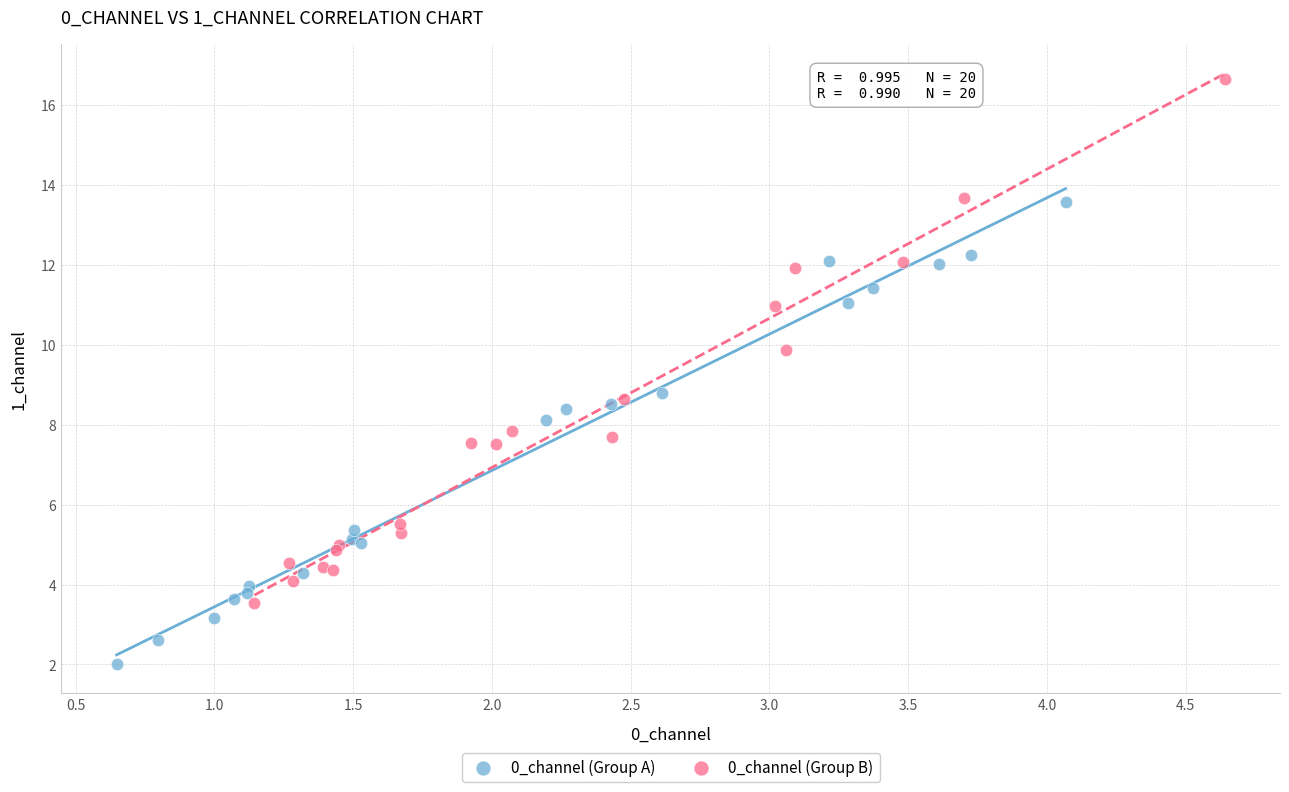

Which series reaches the minimum Y coordinate?

0_channel (Group A)